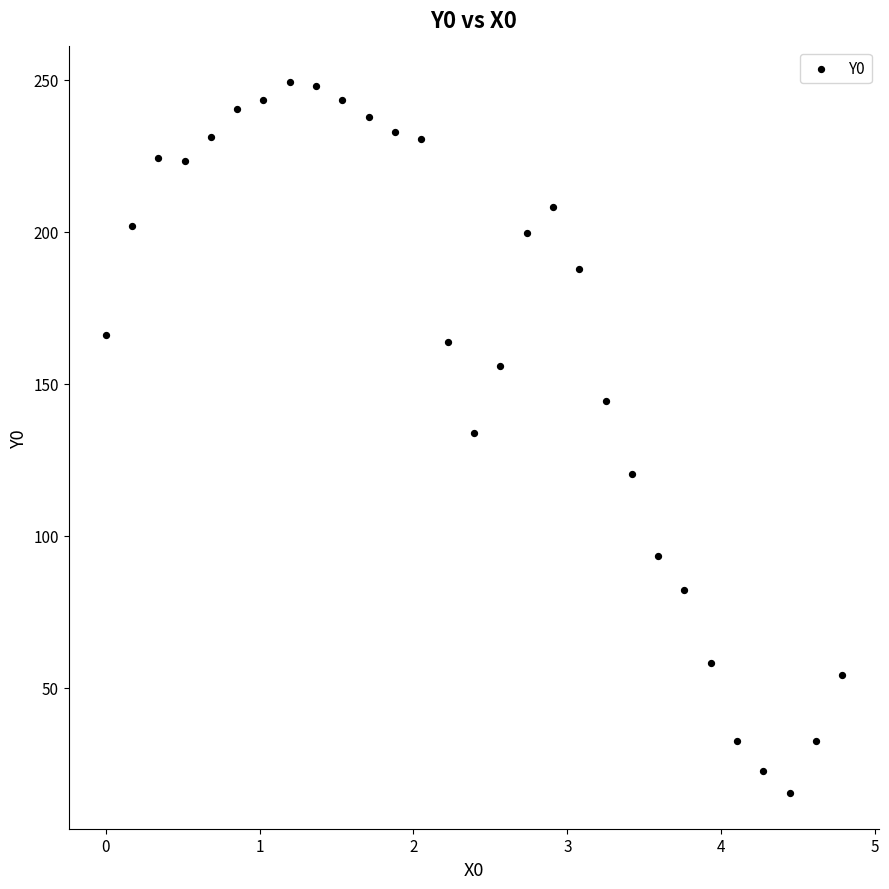

What is the range of X values (max minus min)?

4.8